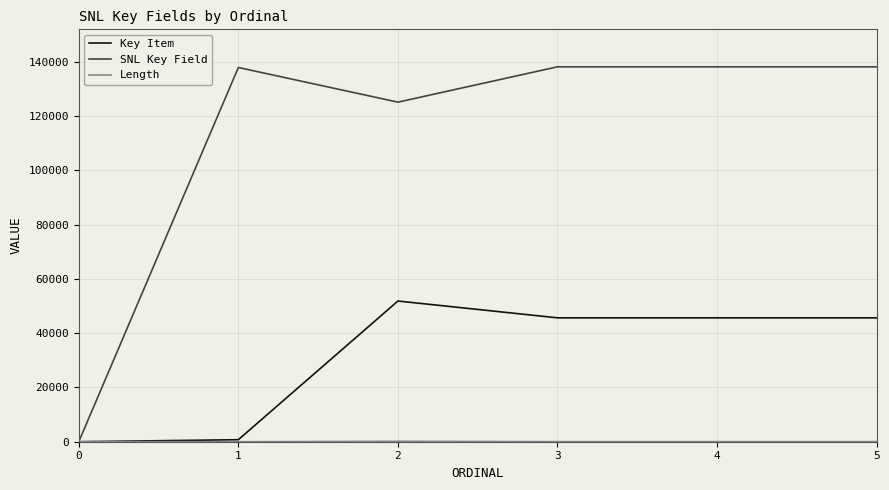

Does the chart have visible grid lines?

Yes